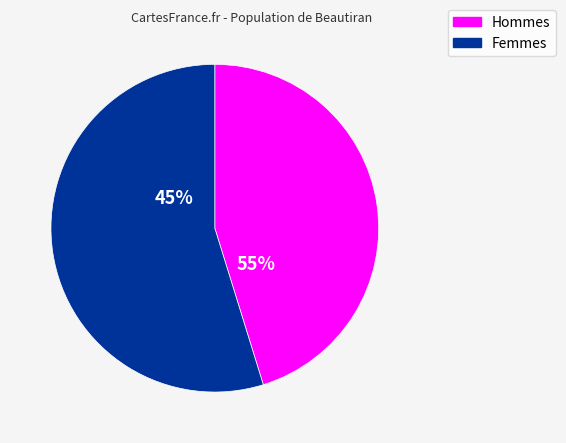

Does 9 represent more than half of the total?

No